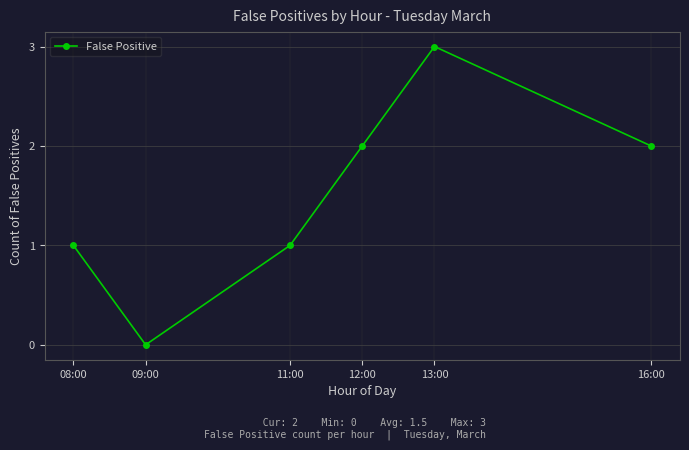

Reading left to right, list all the values displayed in this chart.

08:00=1	09:00=0	11:00=1	12:00=2	13:00=3	16:00=2